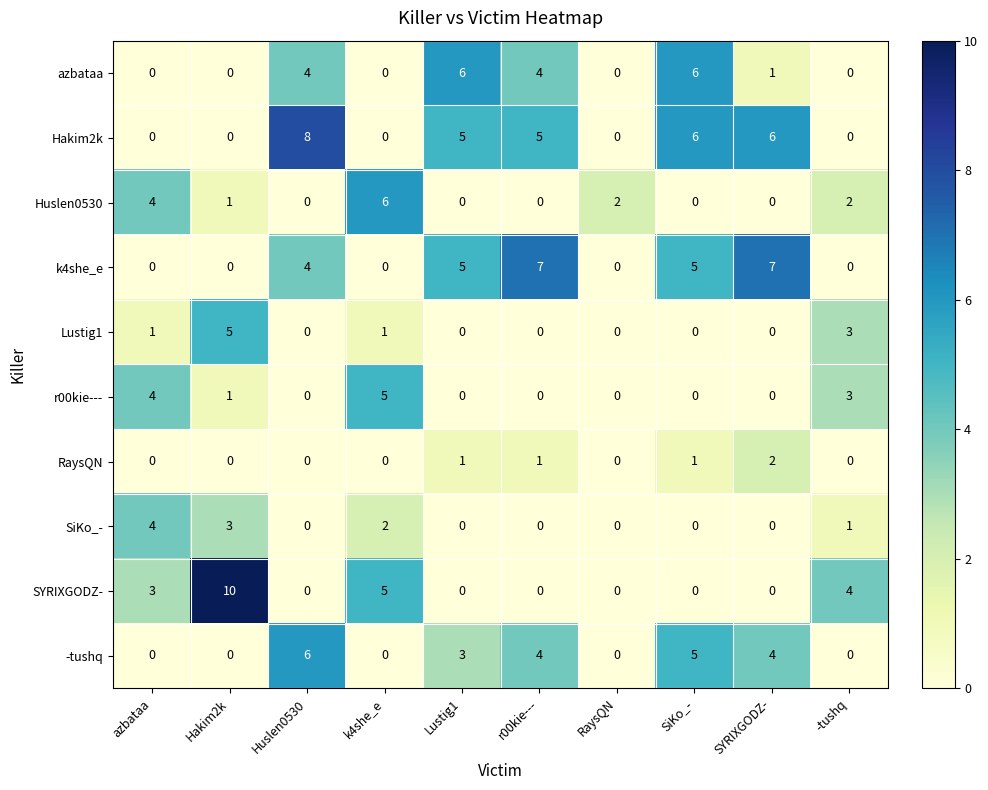

Where is -tushq nearest to the value 3?

Lustig1